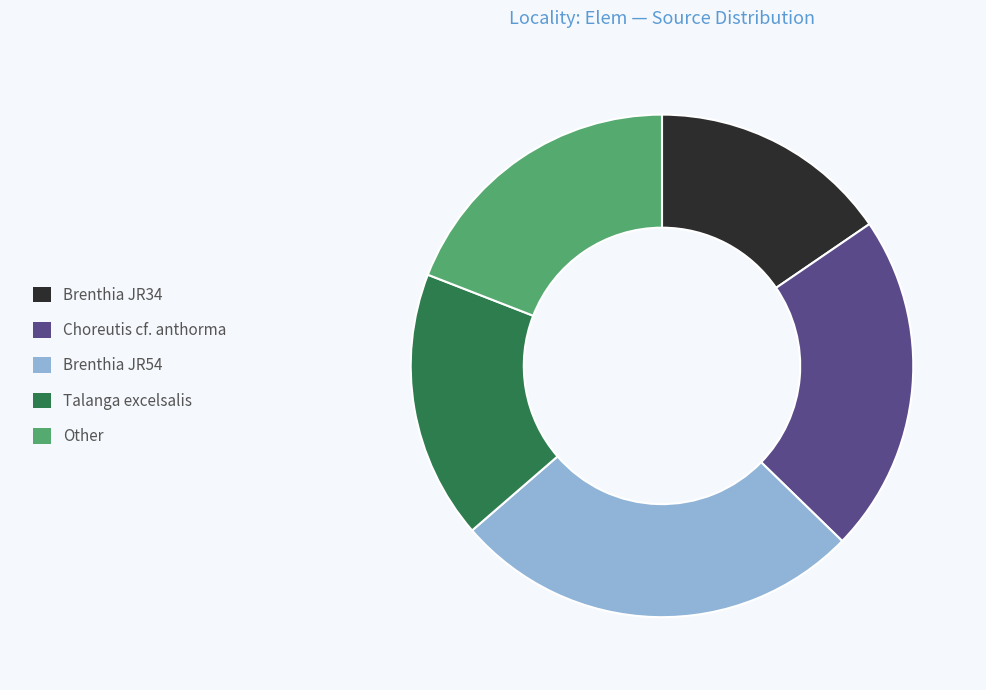

How many slices are in this pie chart?

5